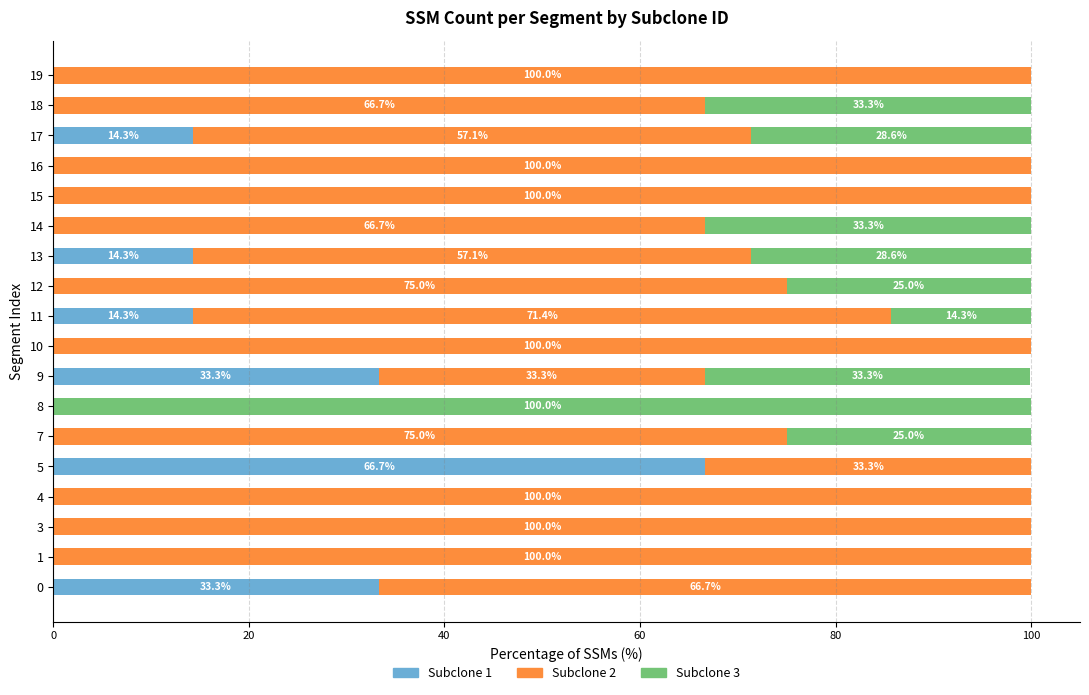

Is it true that Subclone 1 equals 0.0 at 14?

True